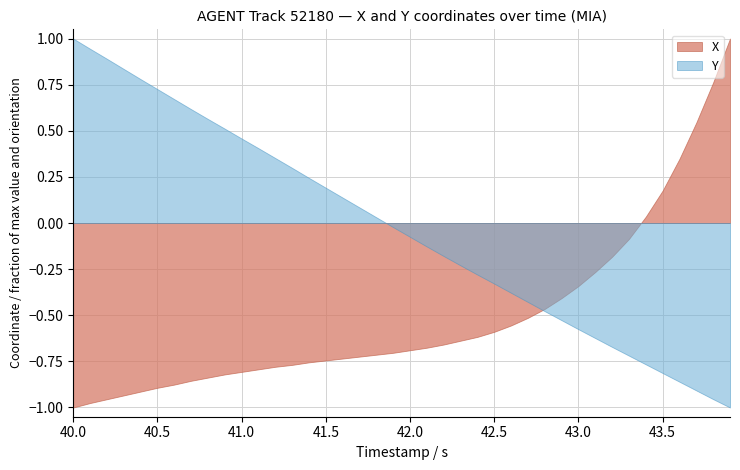

What are all the series names shown in the legend?

X, Y